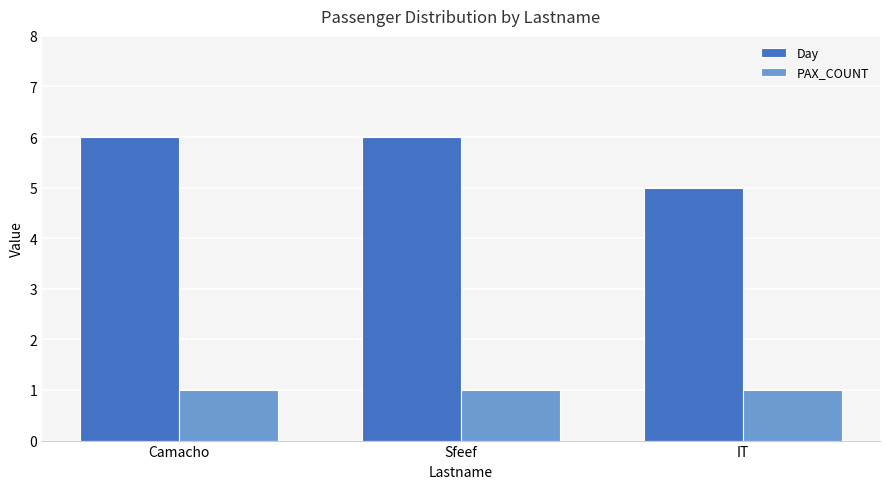

Which series changed the most between Sfeef and IT?

Day